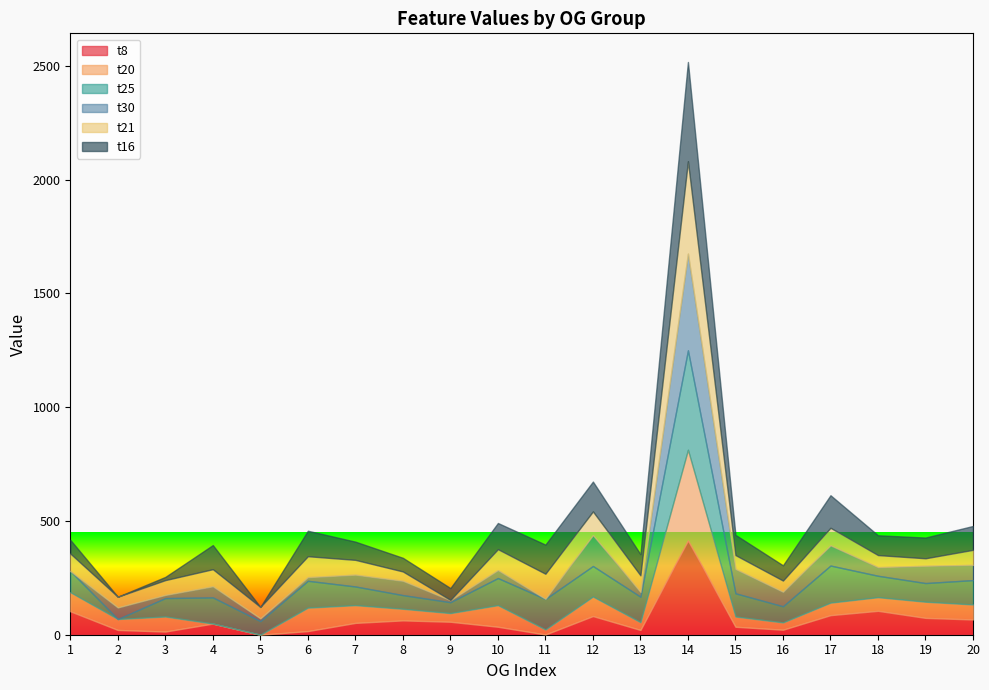

Which series has the largest total across all categories?

t25